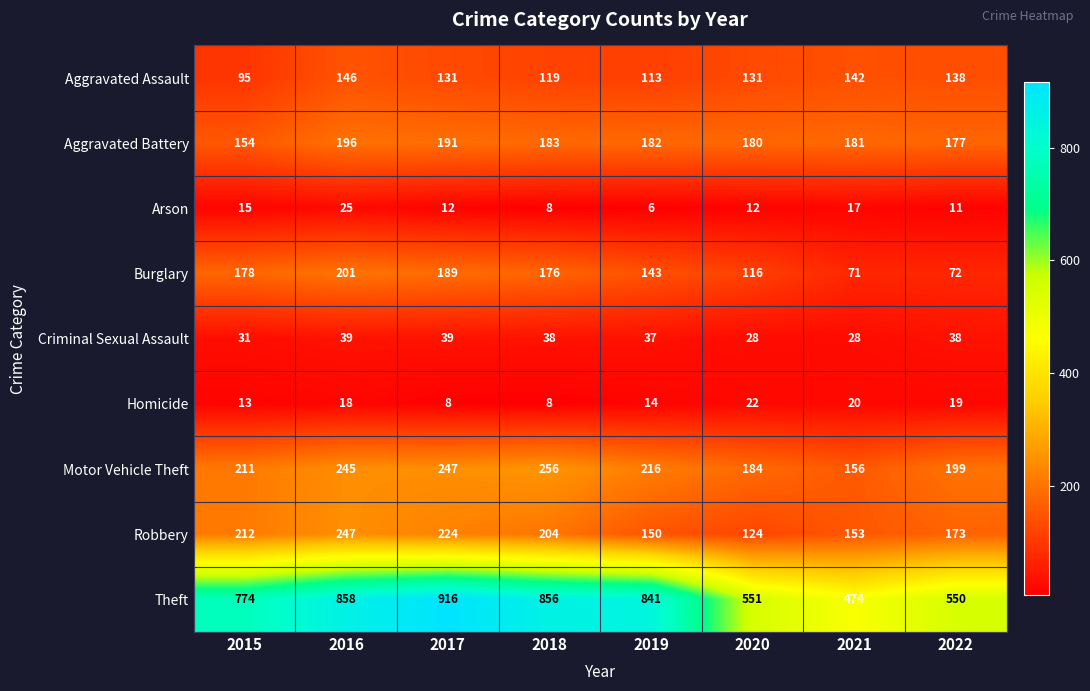

Is it true that Arson equals 8 at 2018?

True